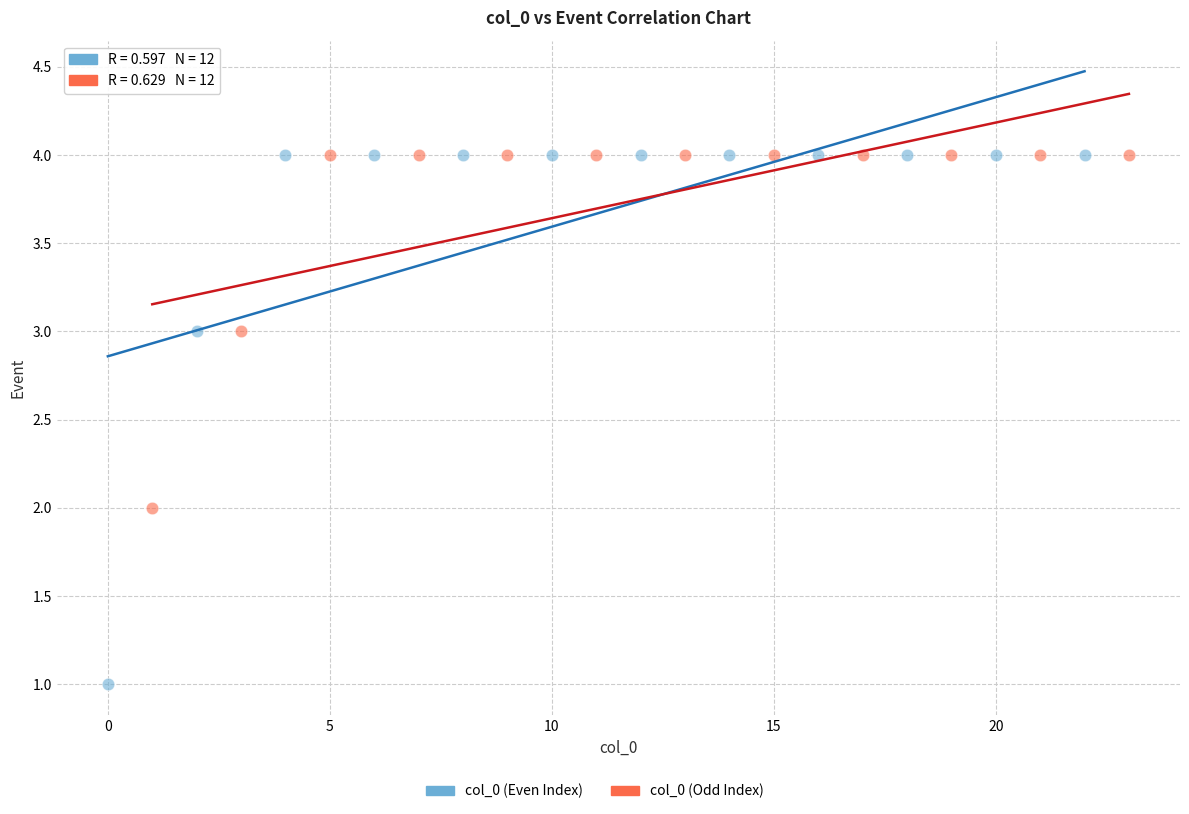

Which series has the largest Y range (max minus min)?

col_0 (Even Index)